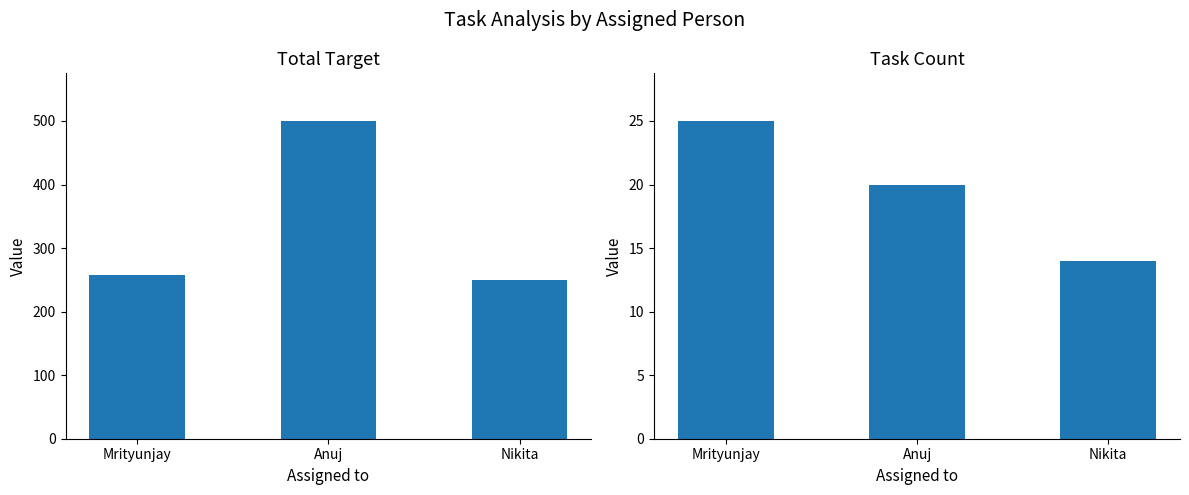

Which series has the largest range (max minus min)?

Total Target